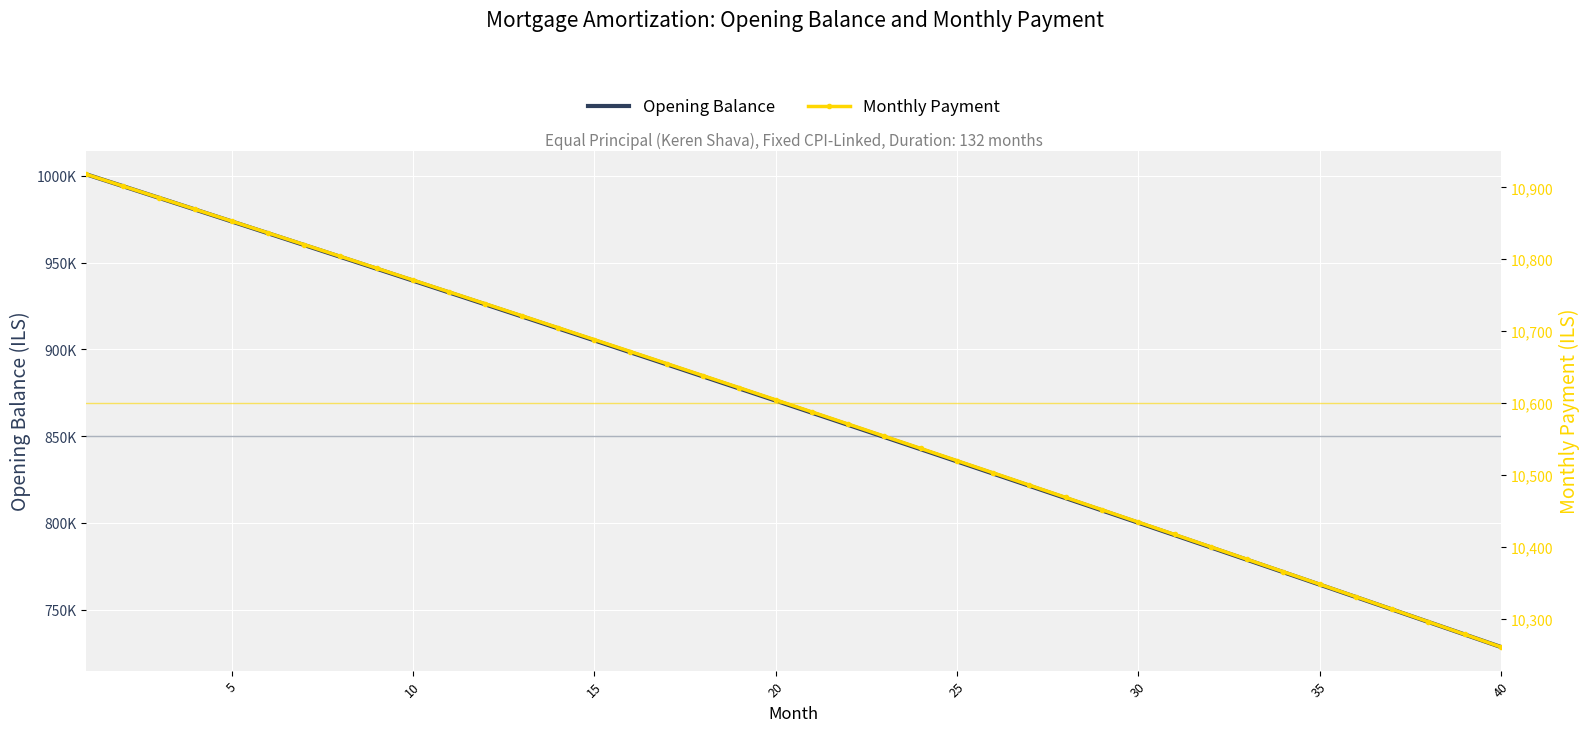

Is it true that Monthly Payment equals 18615.7 at 27?

False